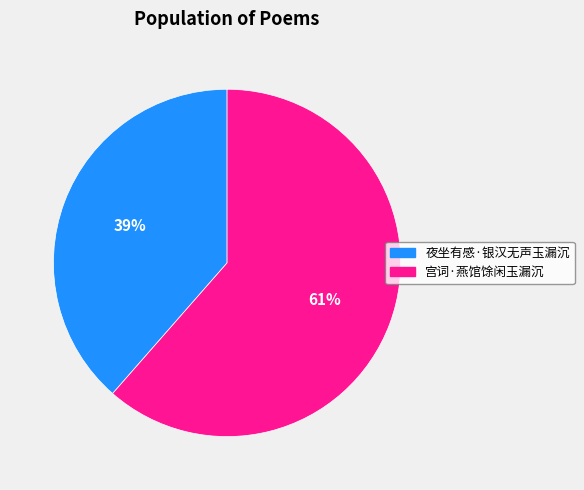

Rank the categories by value from highest to lowest.

宫词·燕馆馀闲玉漏沉, 夜坐有感·银汉无声玉漏沉